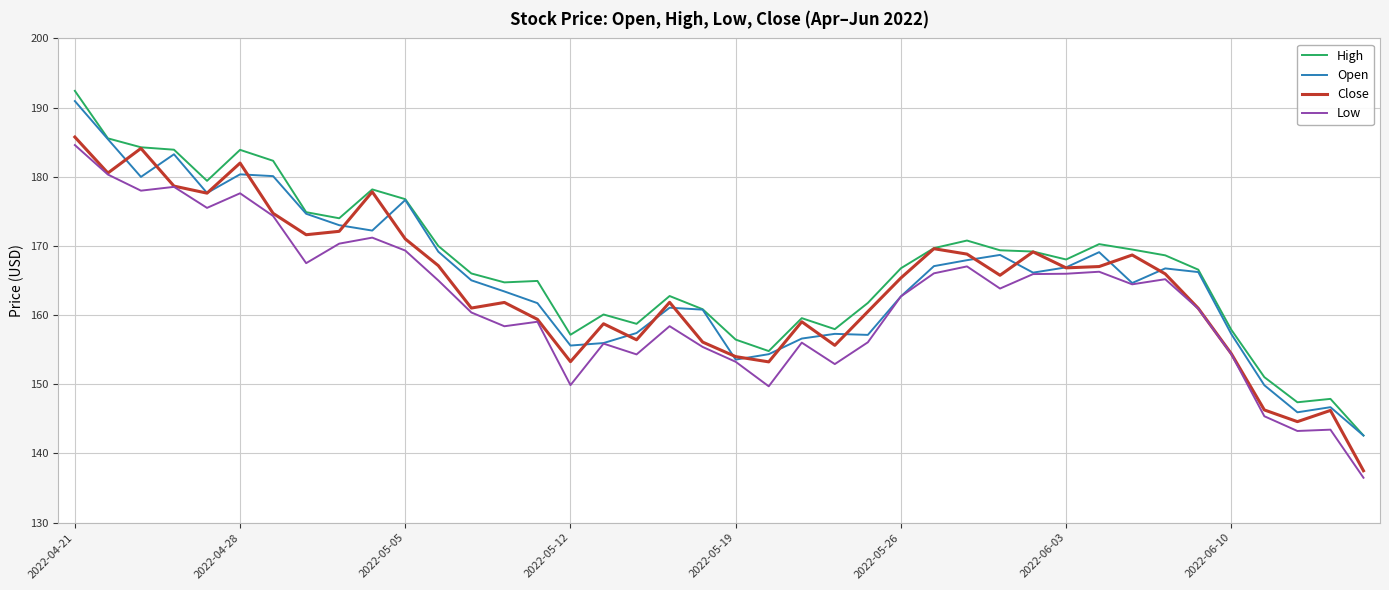

Which series has the widest spread of values?

High